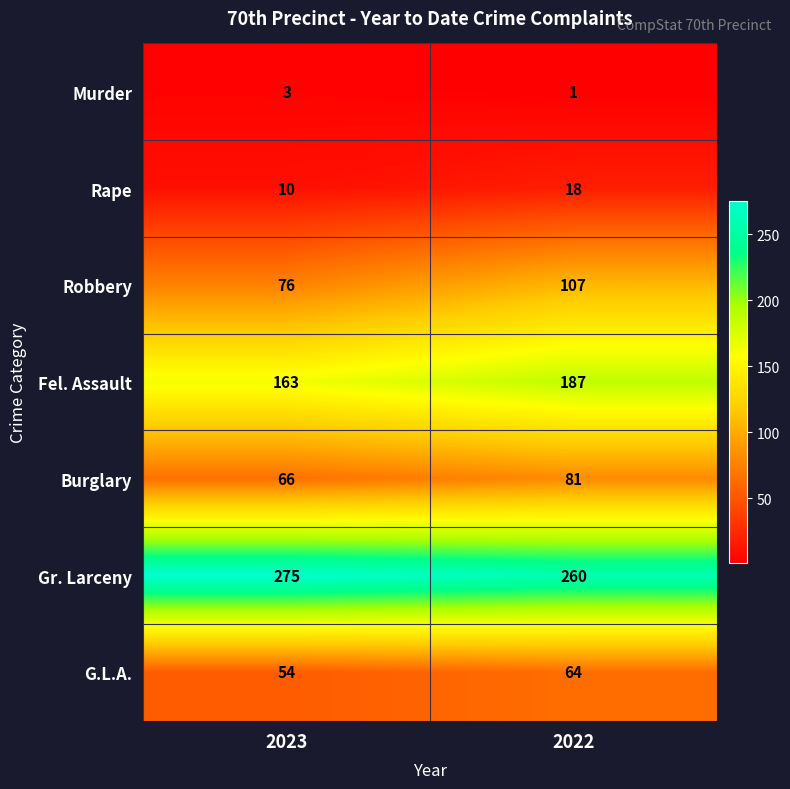

Reading right to left, list all the values displayed in this chart.

Murder: 1	3
Rape: 18	10
Robbery: 107	76
Fel. Assault: 187	163
Burglary: 81	66
Gr. Larceny: 260	275
G.L.A.: 64	54